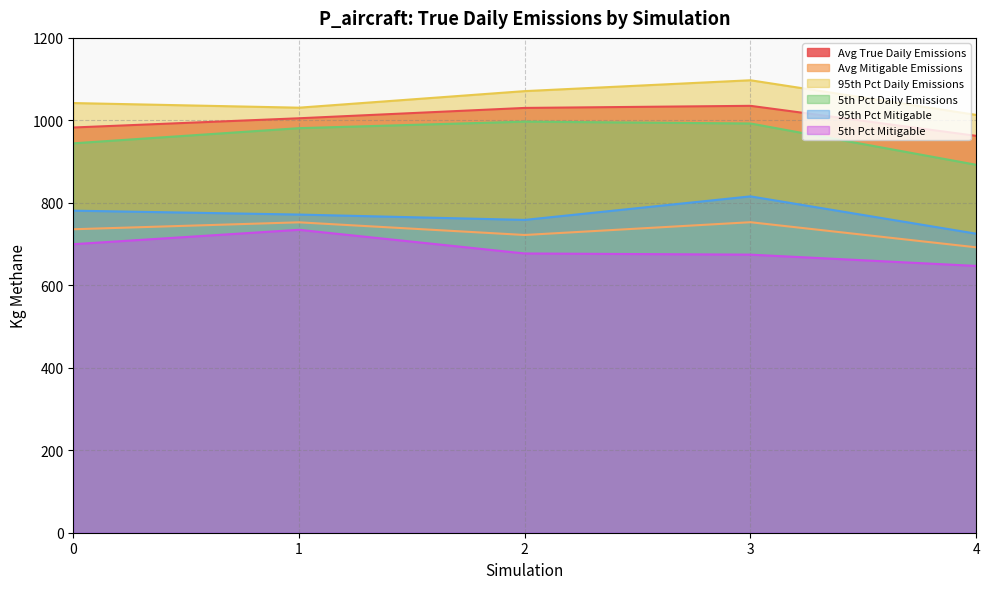

Which series changed the most between 1 and 2?

5th Pct Mitigable